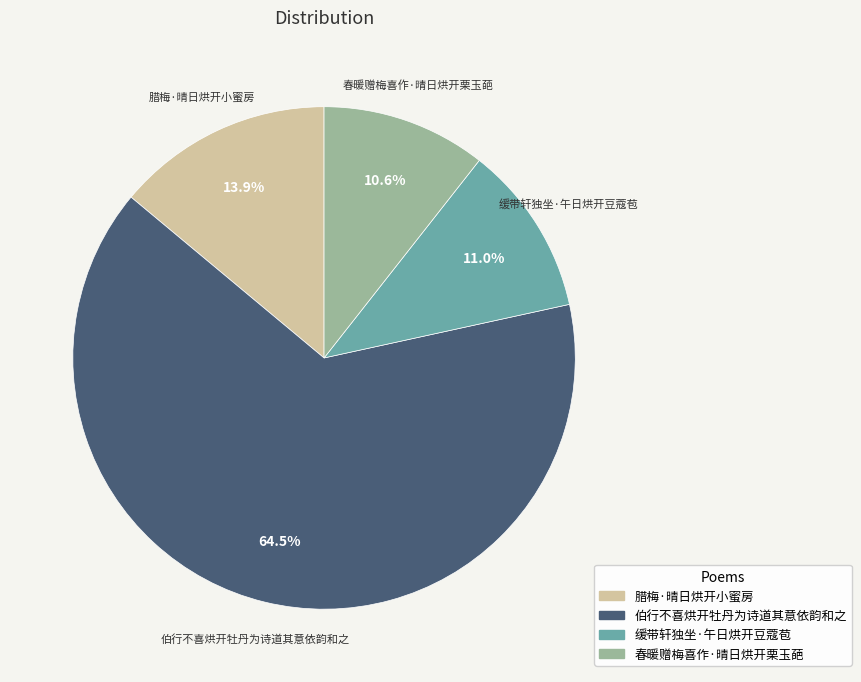

Between 腊梅·晴日烘开小蜜房 and 春暖赠梅喜作·晴日烘开栗玉葩, which is larger?

腊梅·晴日烘开小蜜房